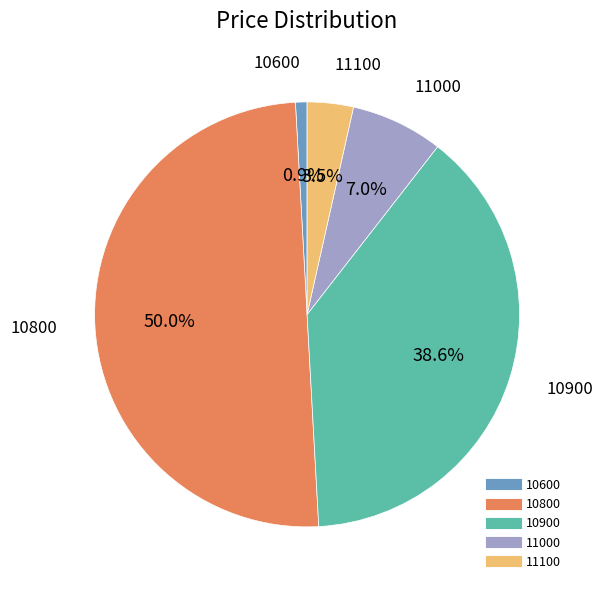

Which category has the biggest portion of the pie?

10800